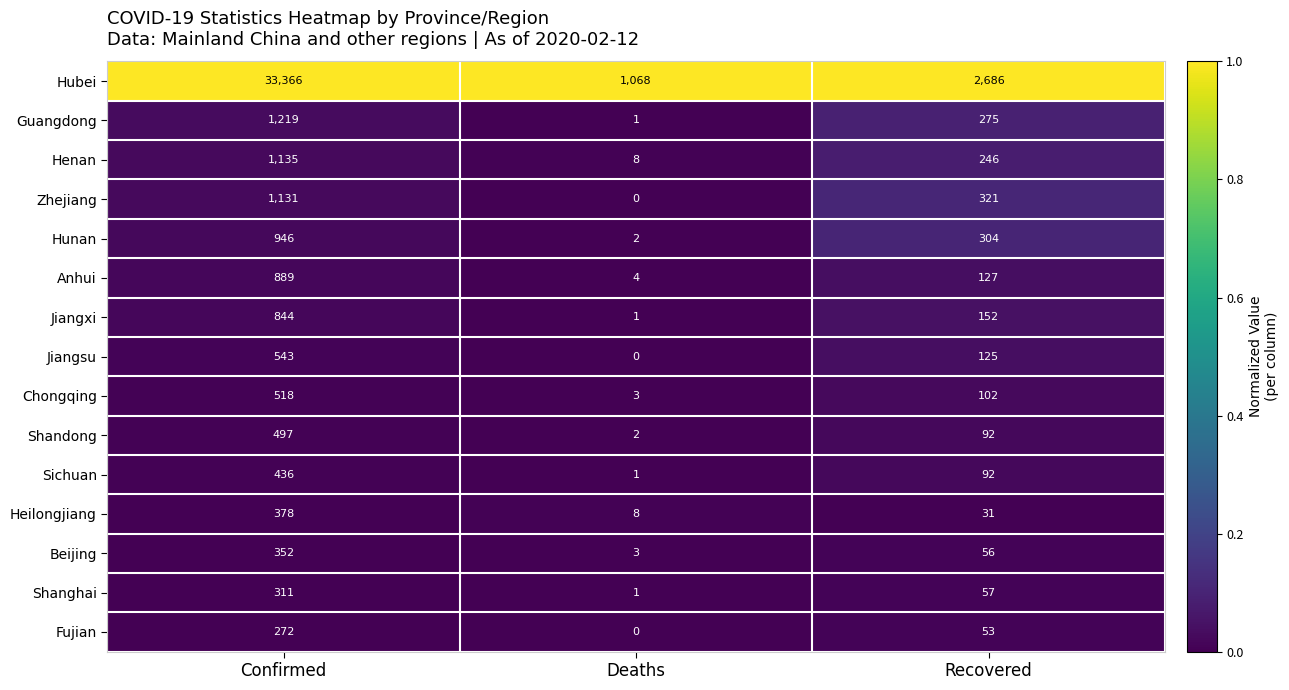

What is the total value across all series at Confirmed?

42837